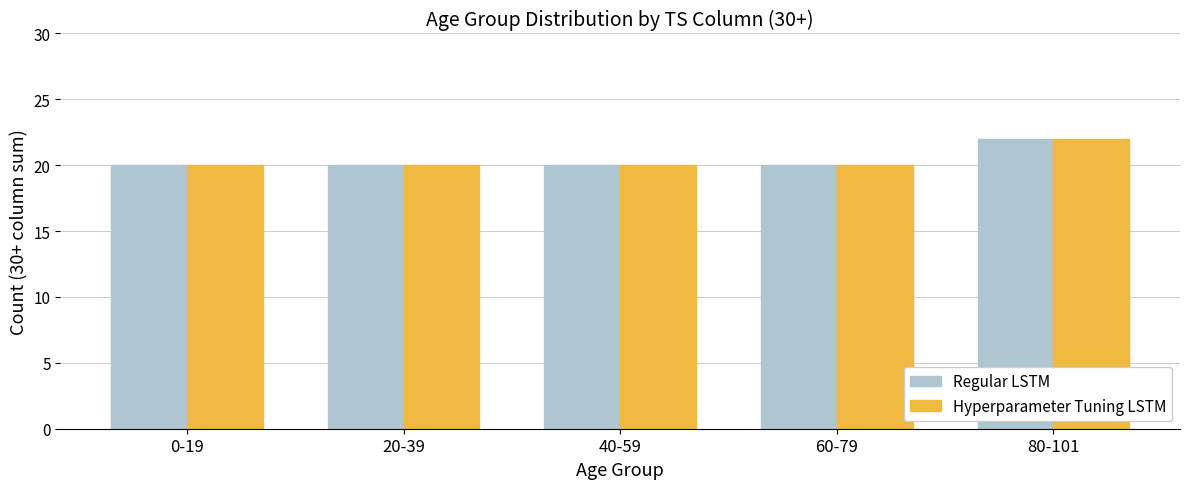

What is the label of the 2nd bar from the left?

20-39